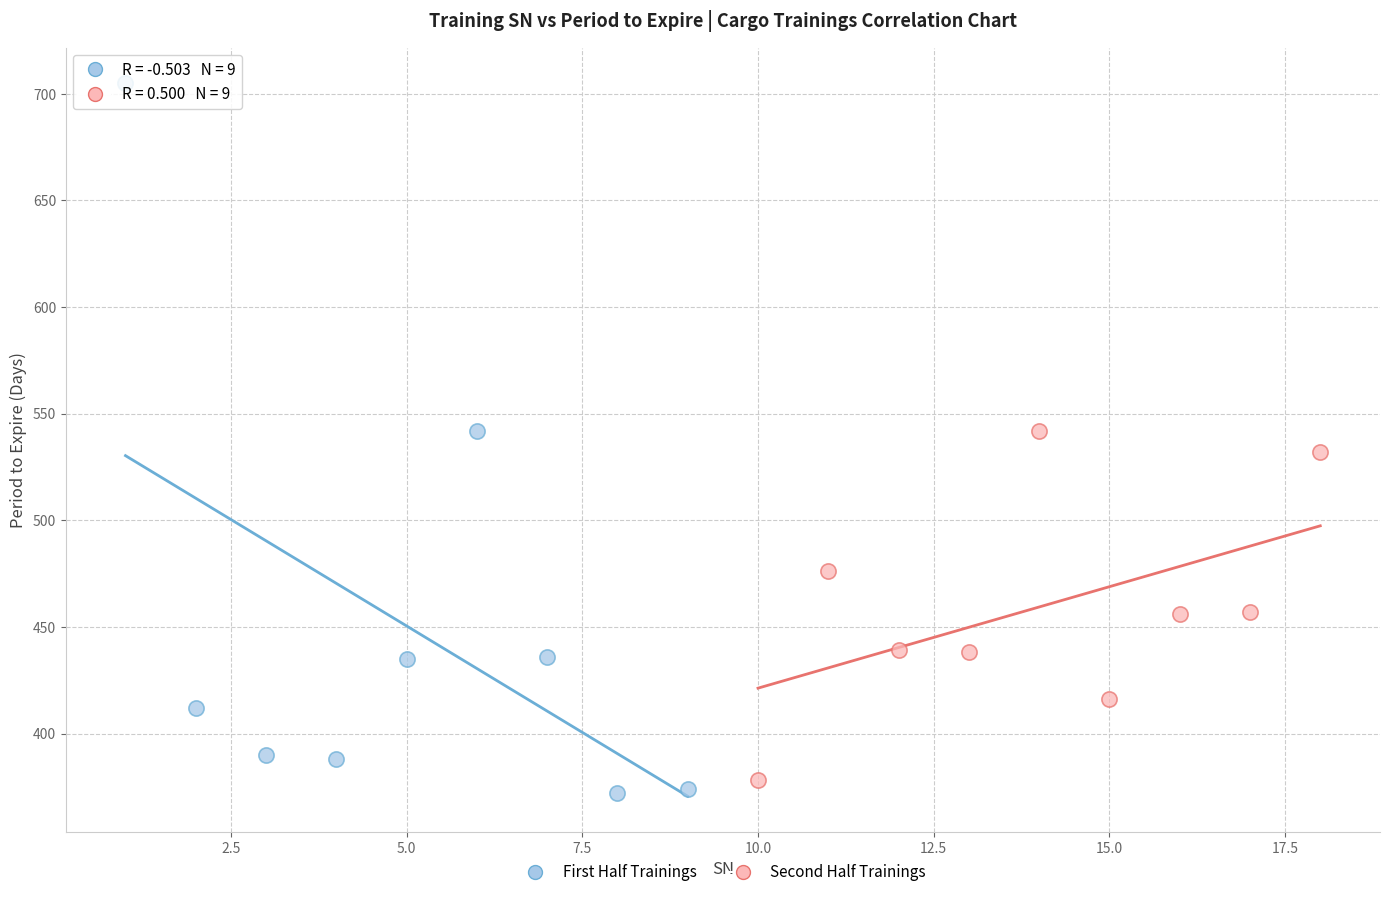

Which series contains the lowest Y value?

First Half Trainings